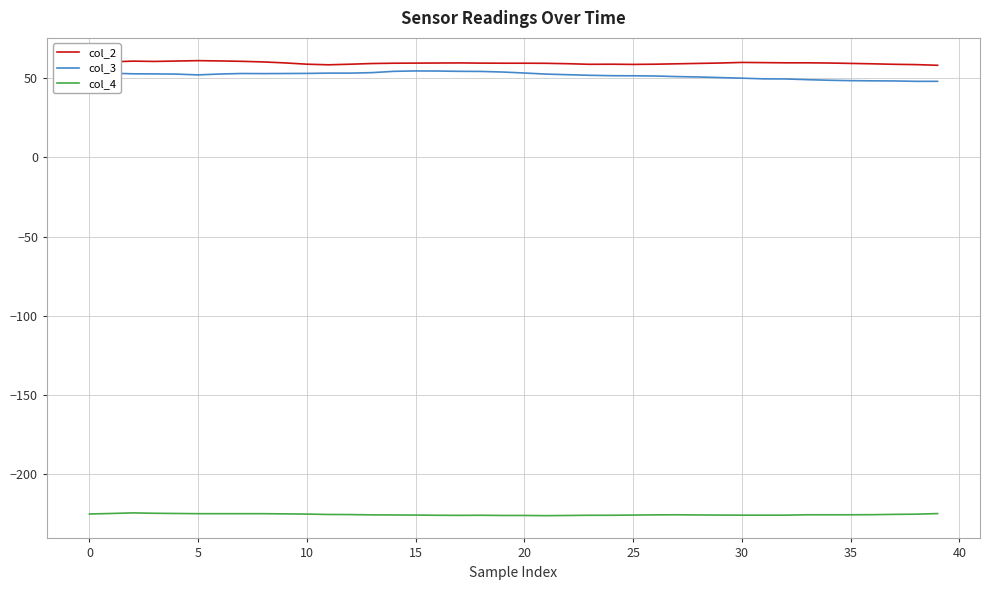

True or false: col_2 and col_4 intersect in this chart.

False